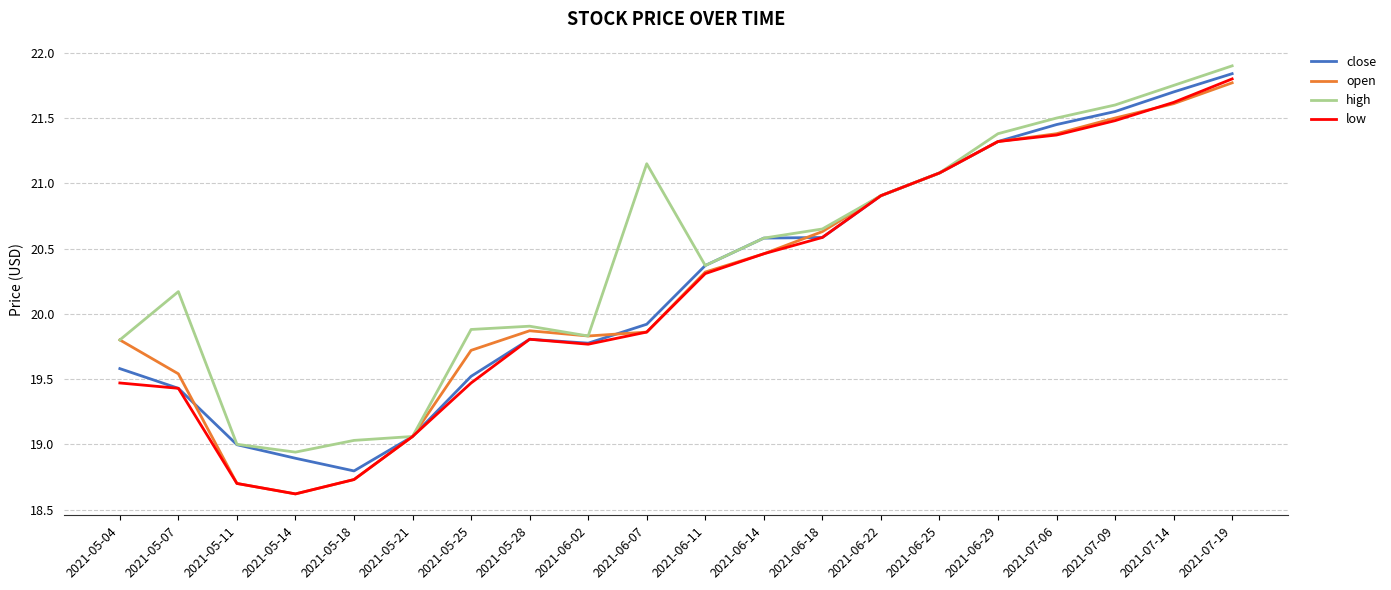

True or false: low has a value of 25.9 at 2021-05-28.

False